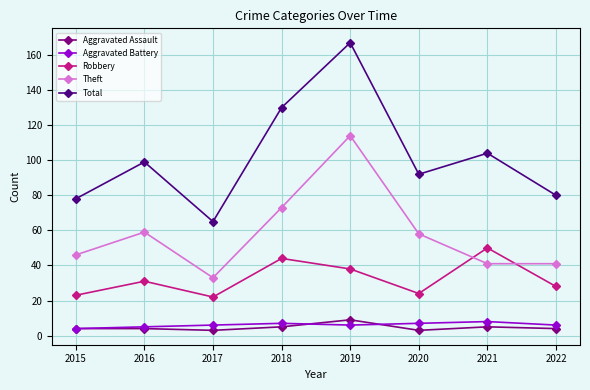

Read the Aggravated Assault value at 2015.

4